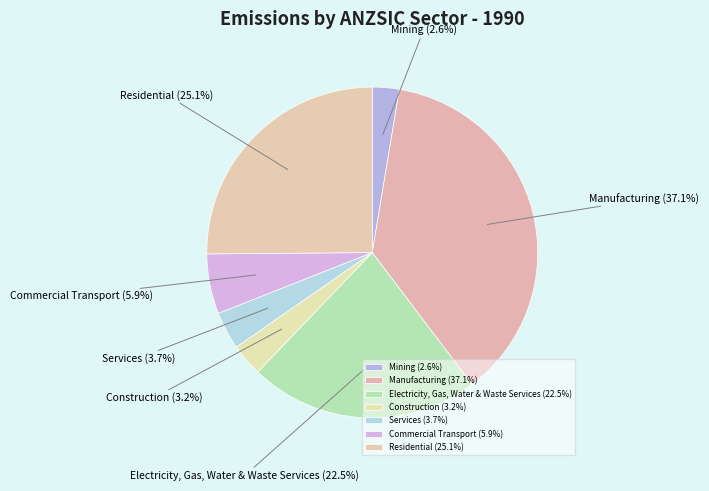

What is the largest slice in the pie chart?

Manufacturing